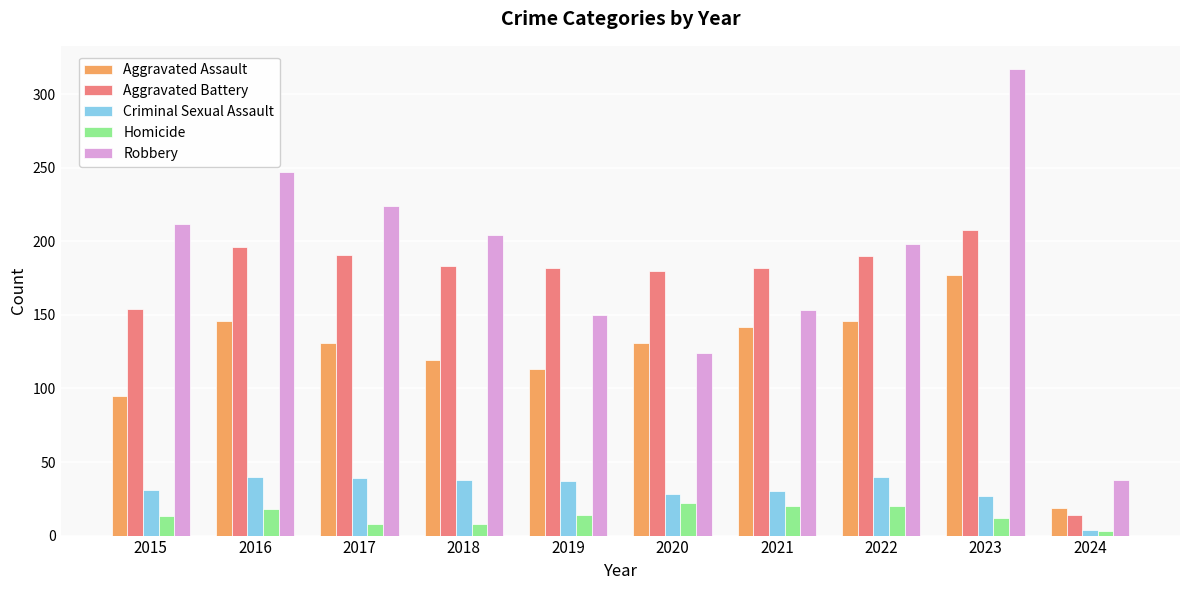

What is the smallest value displayed?

3